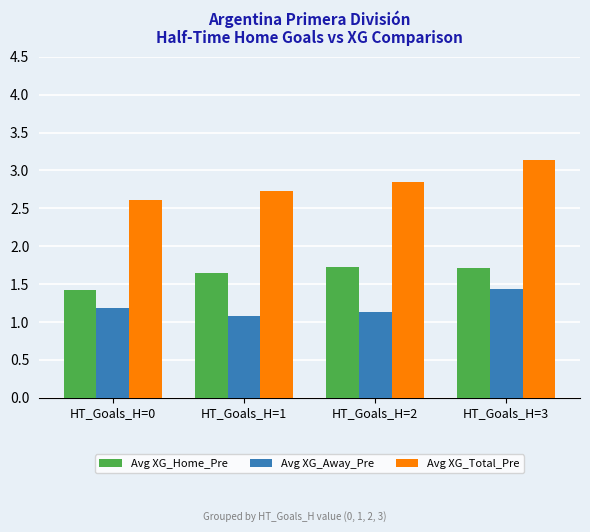

Which series changed the most between HT_Goals_H=1 and HT_Goals_H=3?

Avg XG_Total_Pre